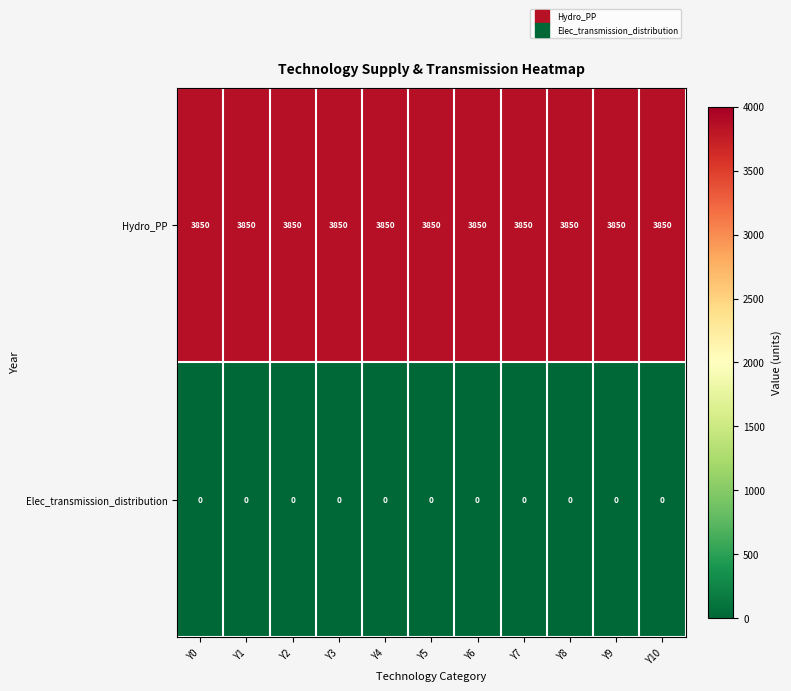

The Hydro_PP series shows 3850 at Y2. True or false?

True